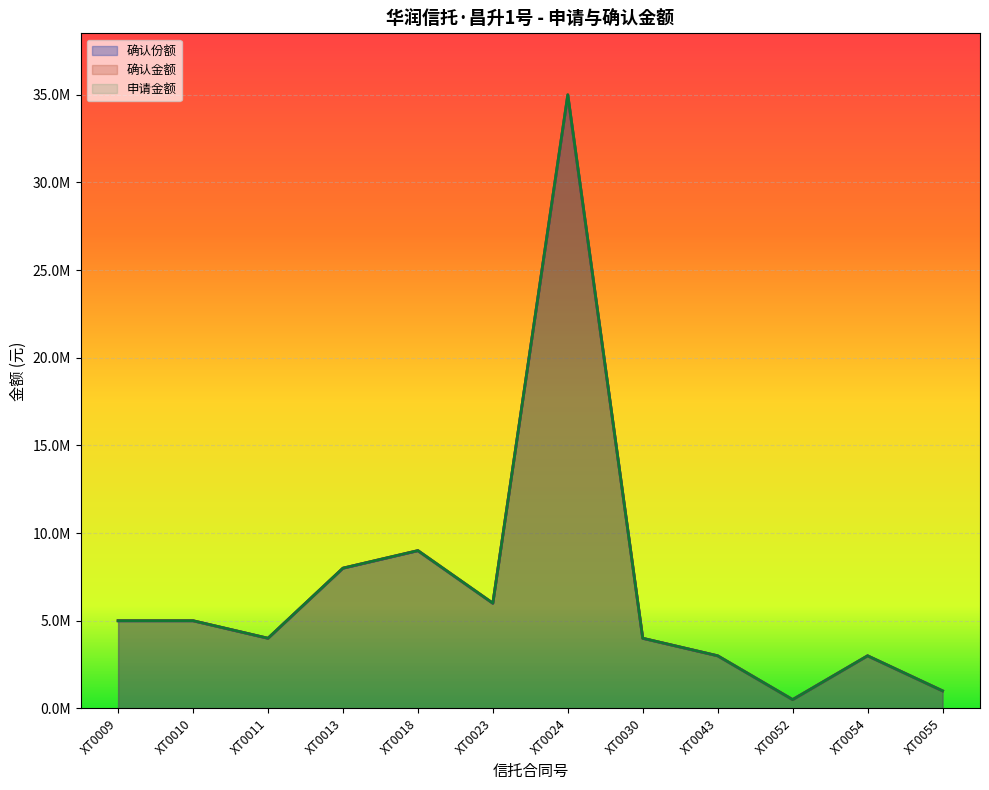

Which has a higher value, XT0055 or XT0011?

XT0011